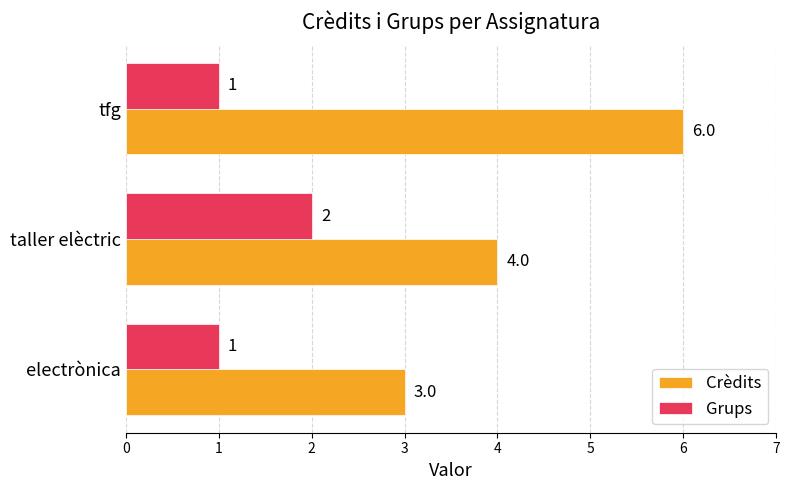

List the labels in order of Crèdits value, smallest first.

electrònica, taller elèctric, tfg